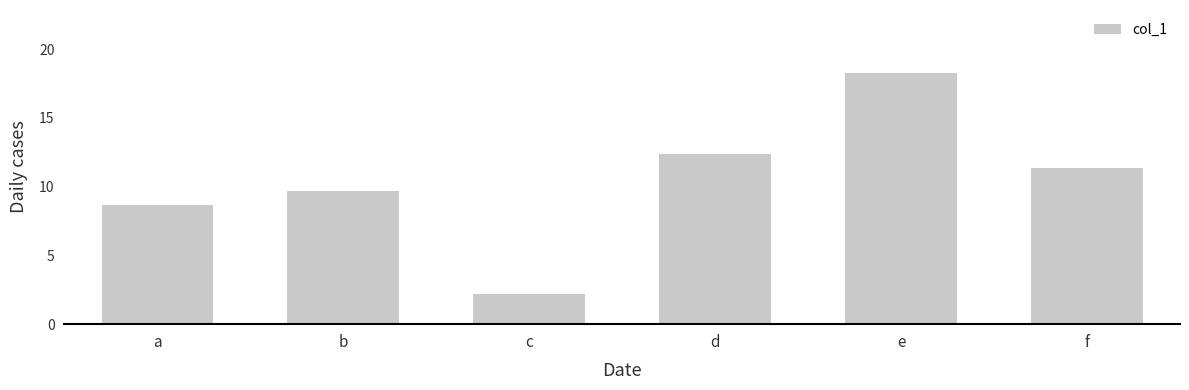

List the labels in order of value, smallest first.

c, a, b, f, d, e